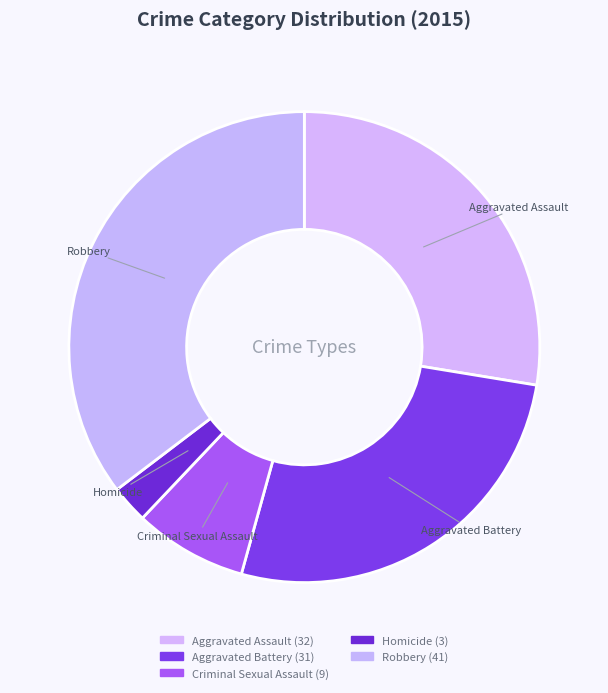

Does any single category account for the majority?

No